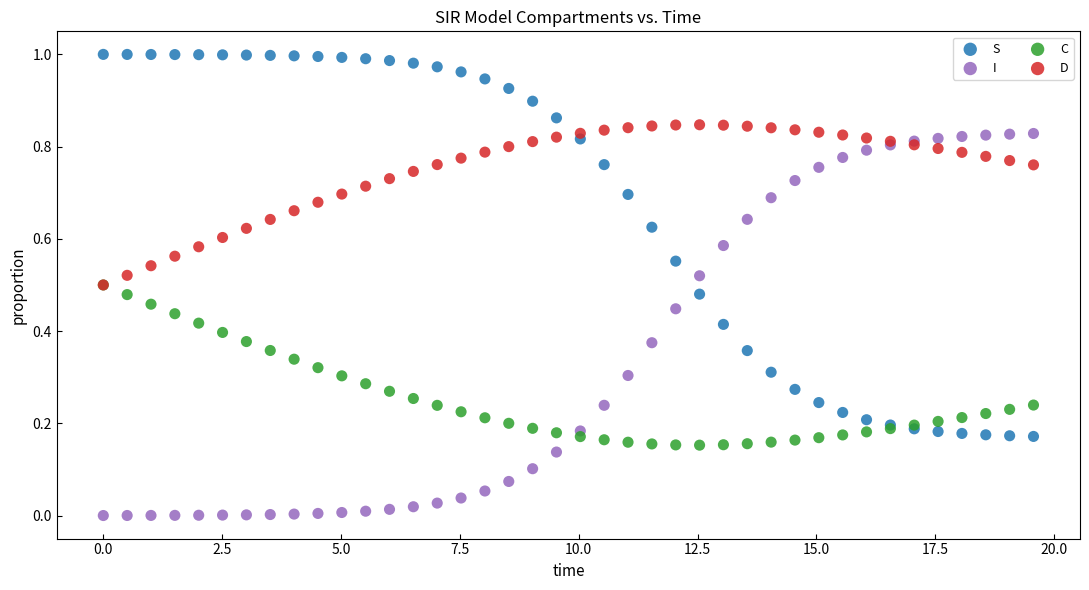

What are all the series names shown in the legend?

S, I, C, D